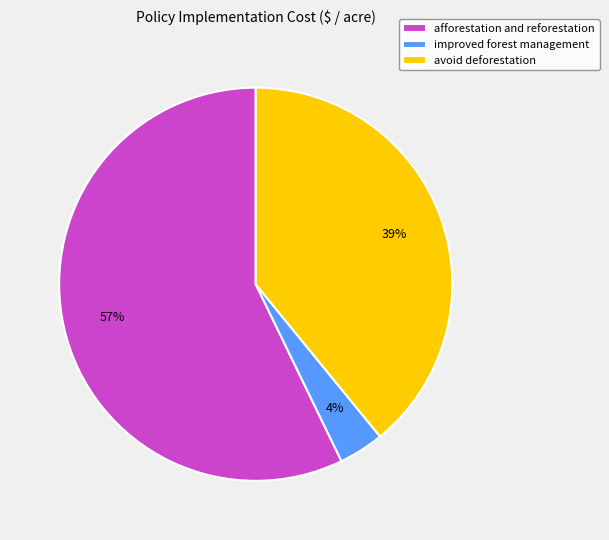

How many segments does this pie chart have?

3